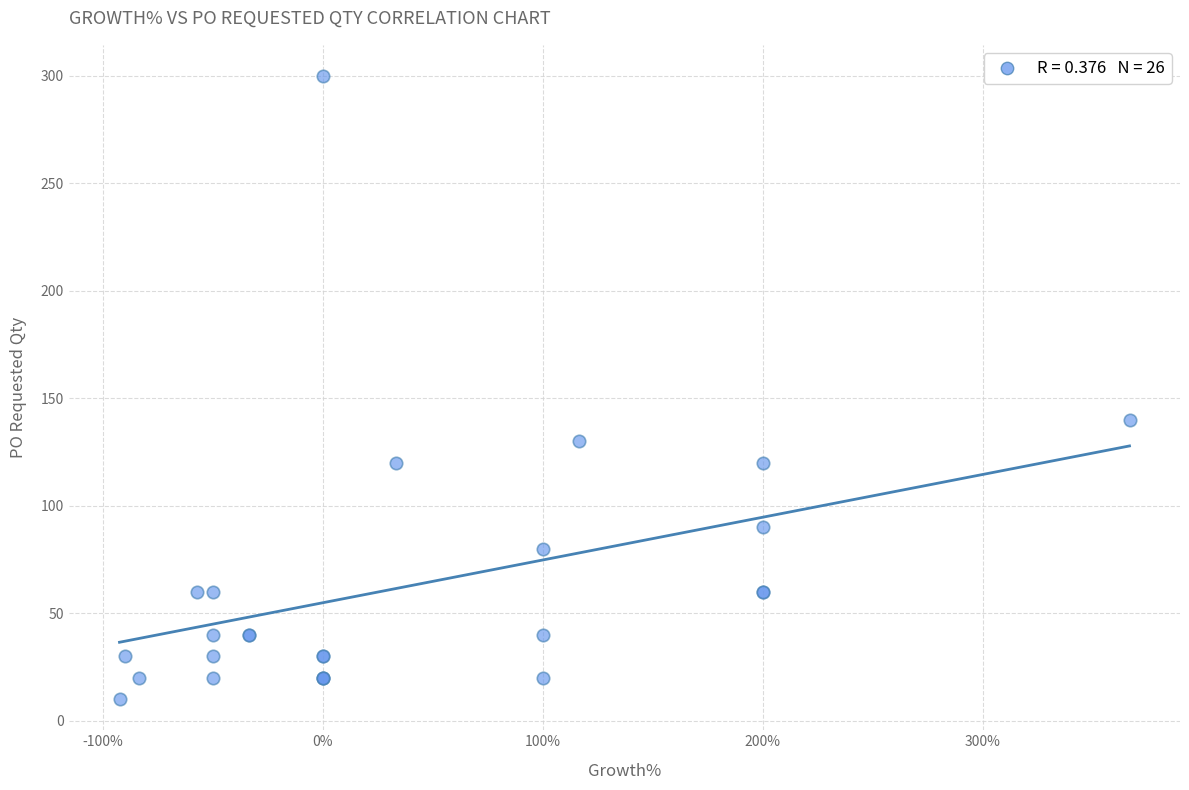

What Y value in the scatter plot is closest to 155?

140